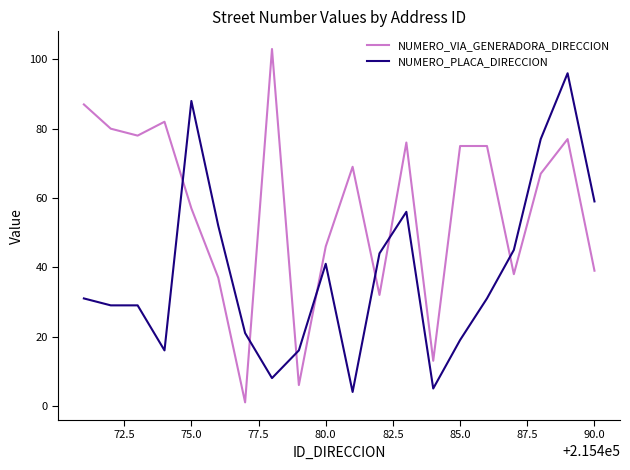

Which series has the largest range (max minus min)?

NUMERO_VIA_GENERADORA_DIRECCION